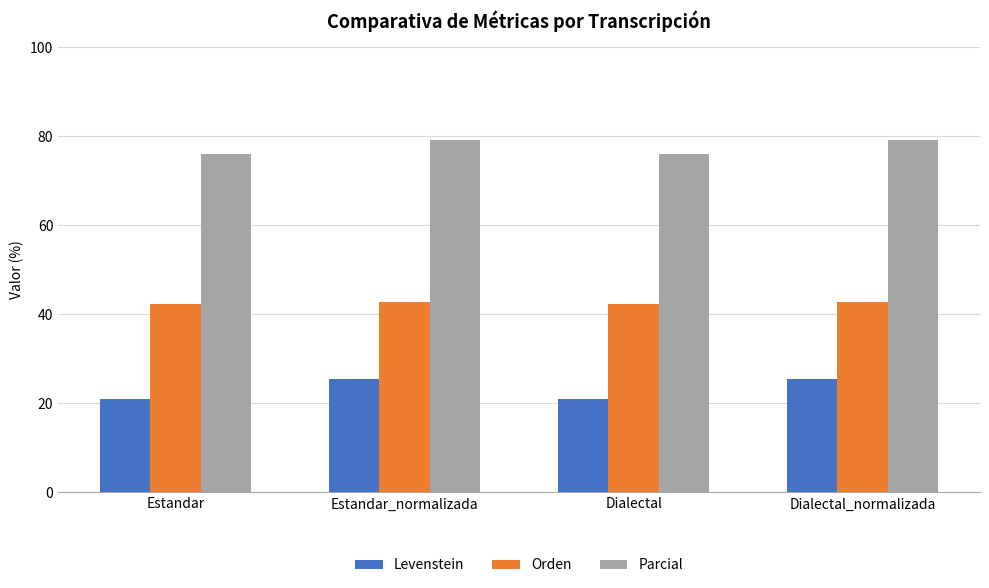

What is the maximum value shown in the chart?

79.2